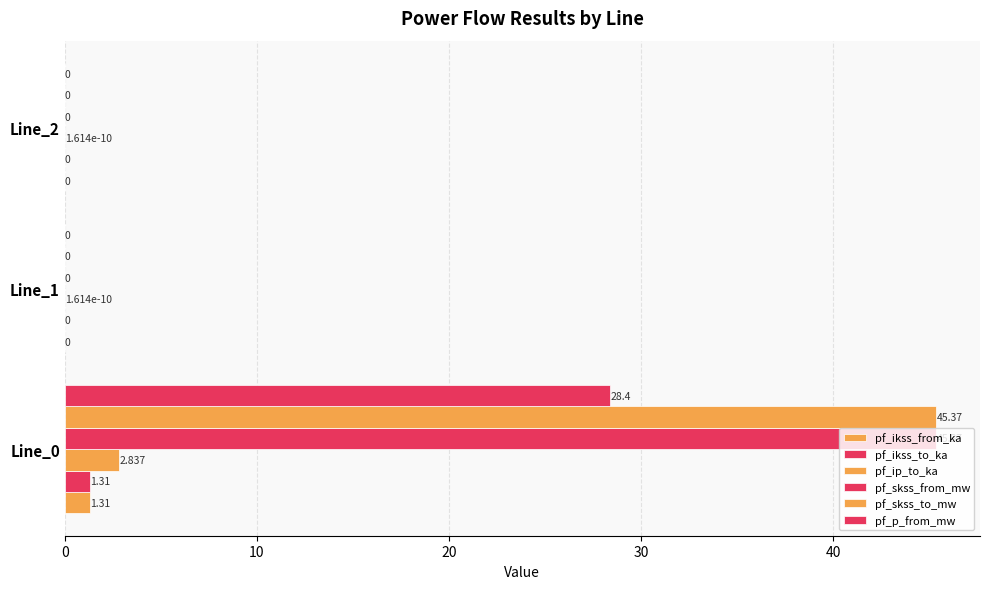

How many values in the pf_ikss_to_ka series exceed 0?

1